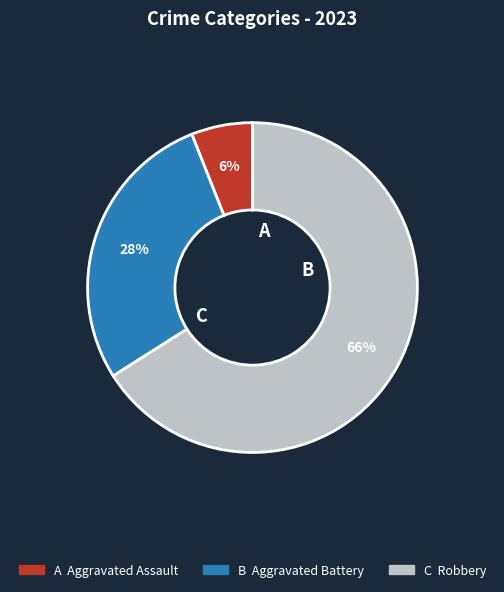

Count the number of slices in the pie.

3